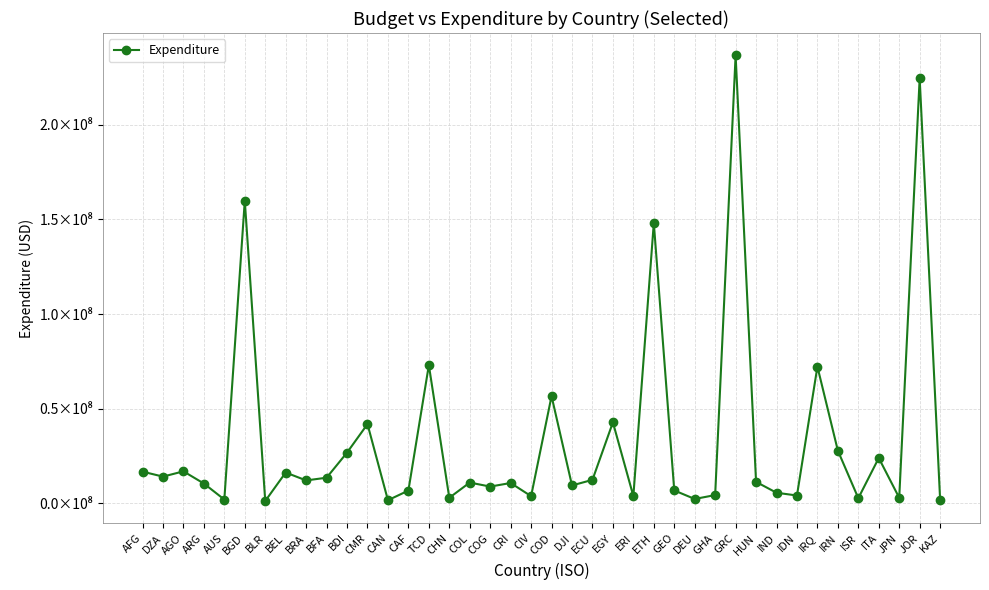

How many points are higher than both their immediate neighbors (excluding endpoints)?

14